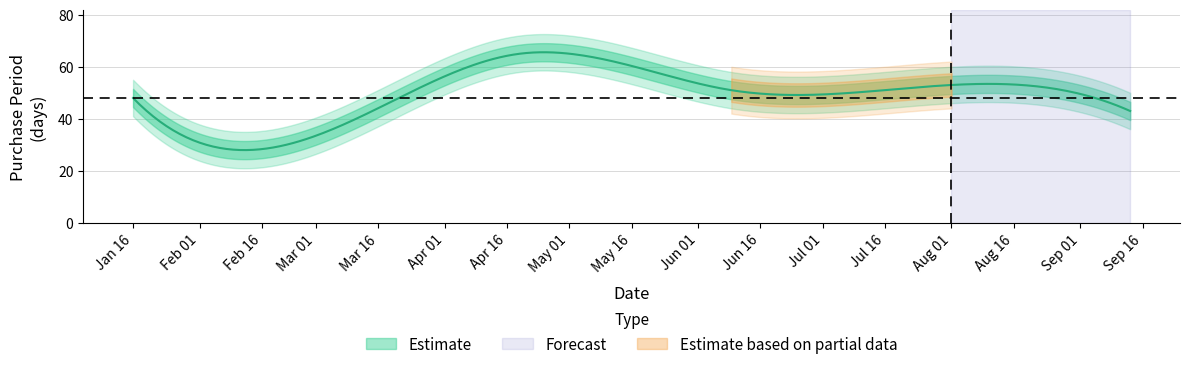

What position from the left is 2017-04-19?

3